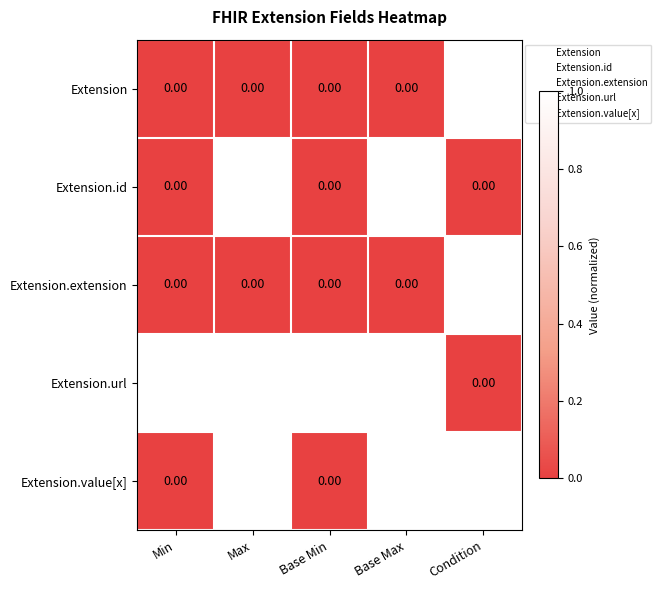

Where is Extension.url nearest to the value 0?

Condition